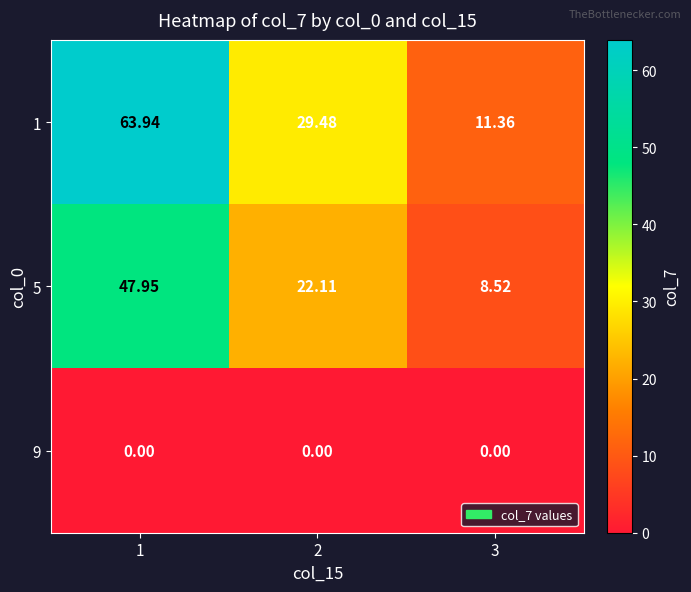

At which category is the sum across all series the highest?

1